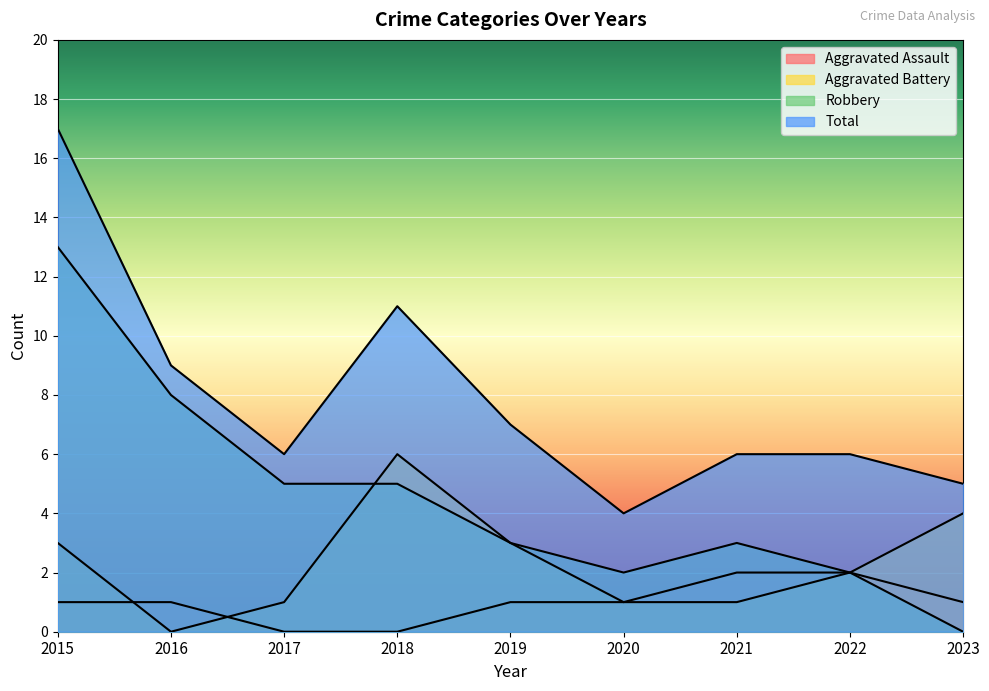

How many values in the Robbery series are below 3?

3